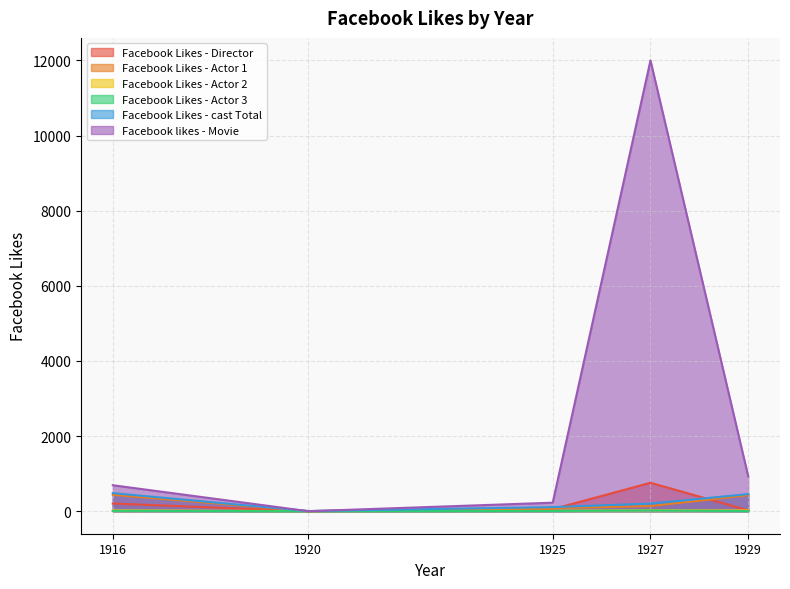

What is the value of the Facebook likes - Movie point at the 4th from the left?

12000